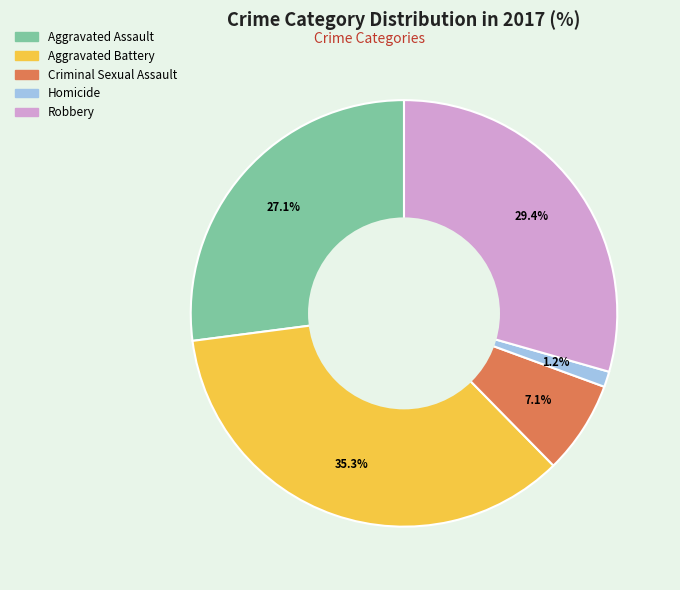

True or false: Aggravated Battery accounts for 45% of the total.

False